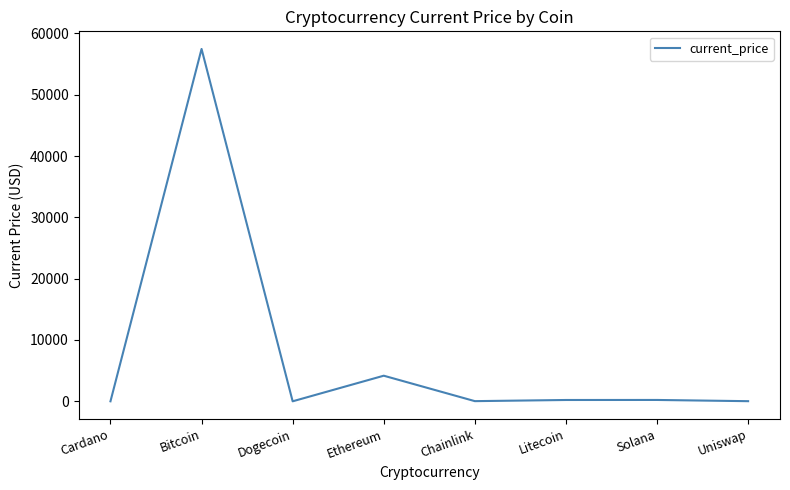

What is the change in value from Bitcoin to Ethereum?

-53288.1